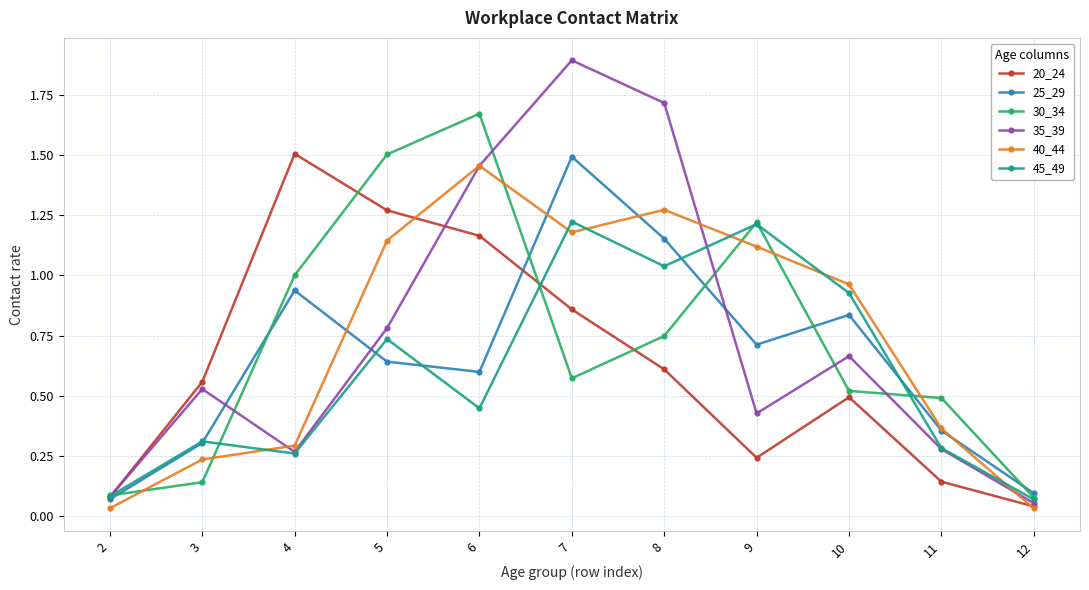

At which category does 35_39 reach its first local valley?

4